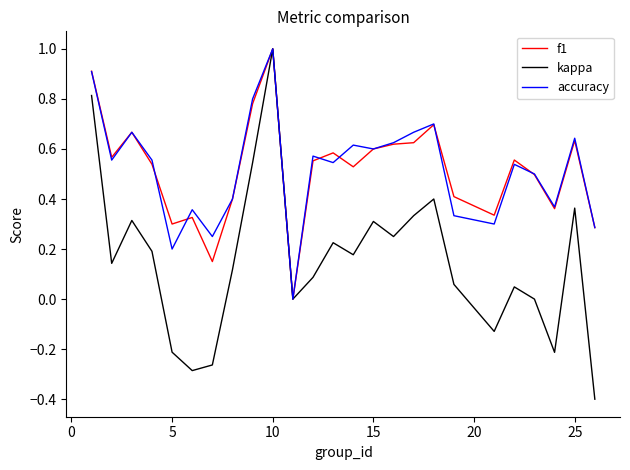

What is the minimum value shown in the chart?

-0.4